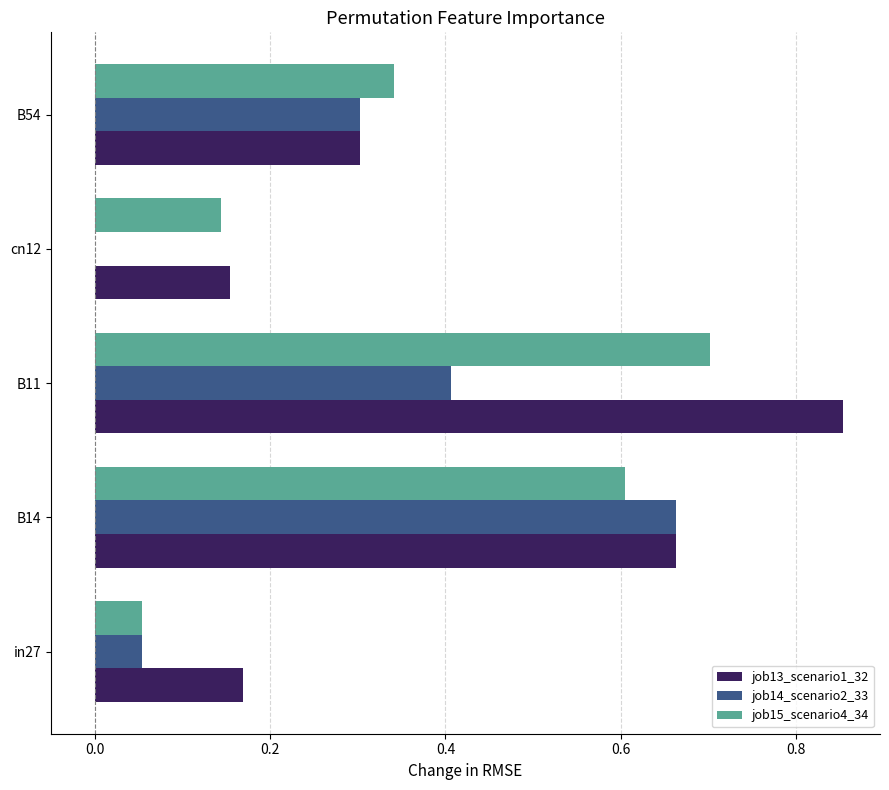

What is the sum of the job15_scenario4_34 values at cn12 and B54?

0.5